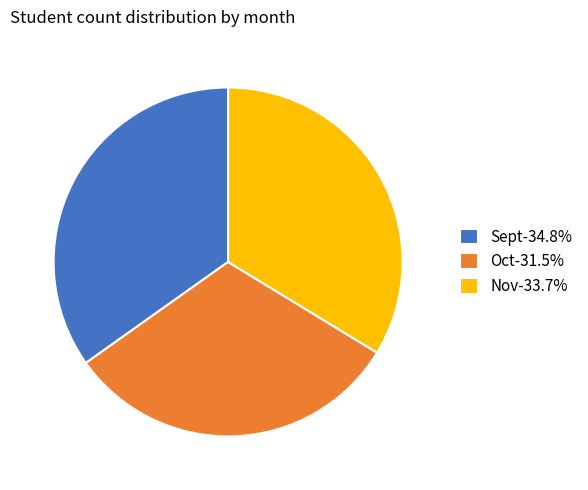

Is the sum of Nov and Oct greater than half?

Yes